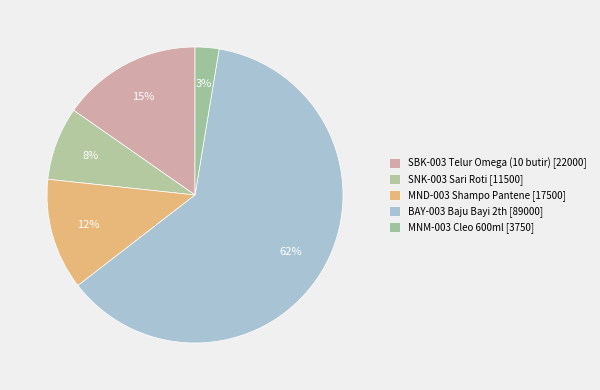

True or false: MND-003 Shampo Pantene accounts for 1% of the total.

False